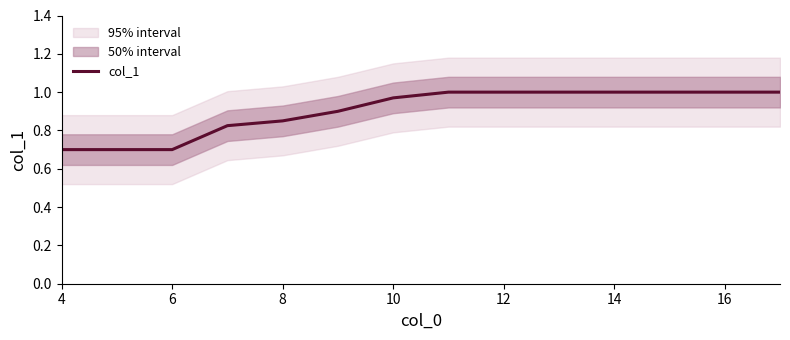

The col_1 series shows 0.5 at 12. True or false?

False